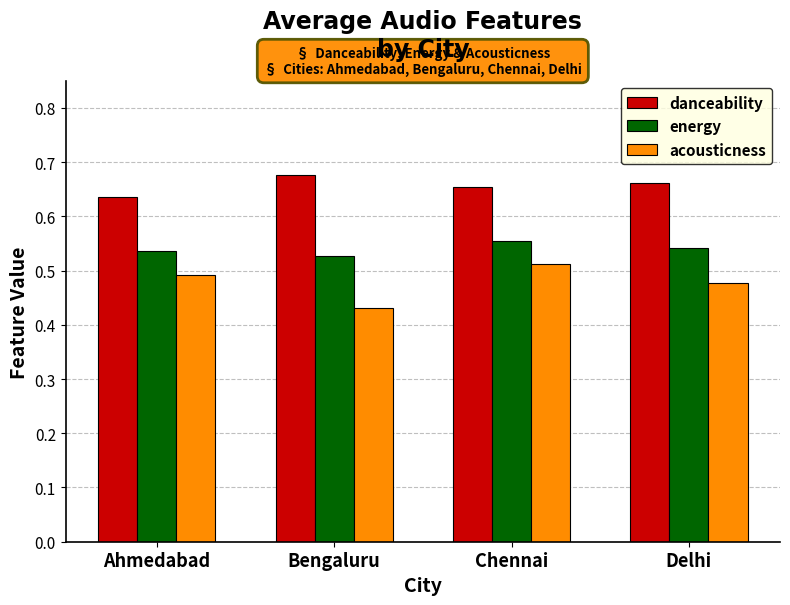

Which category has the lowest value across all series?

Bengaluru